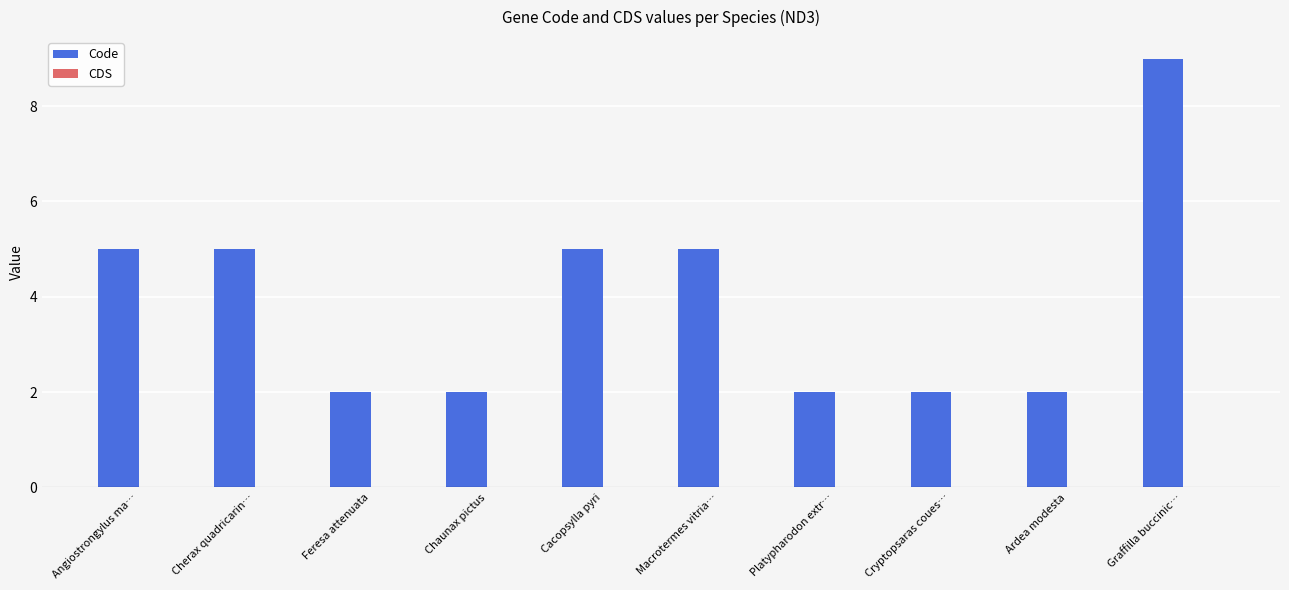

What is the maximum value shown in the chart?

9